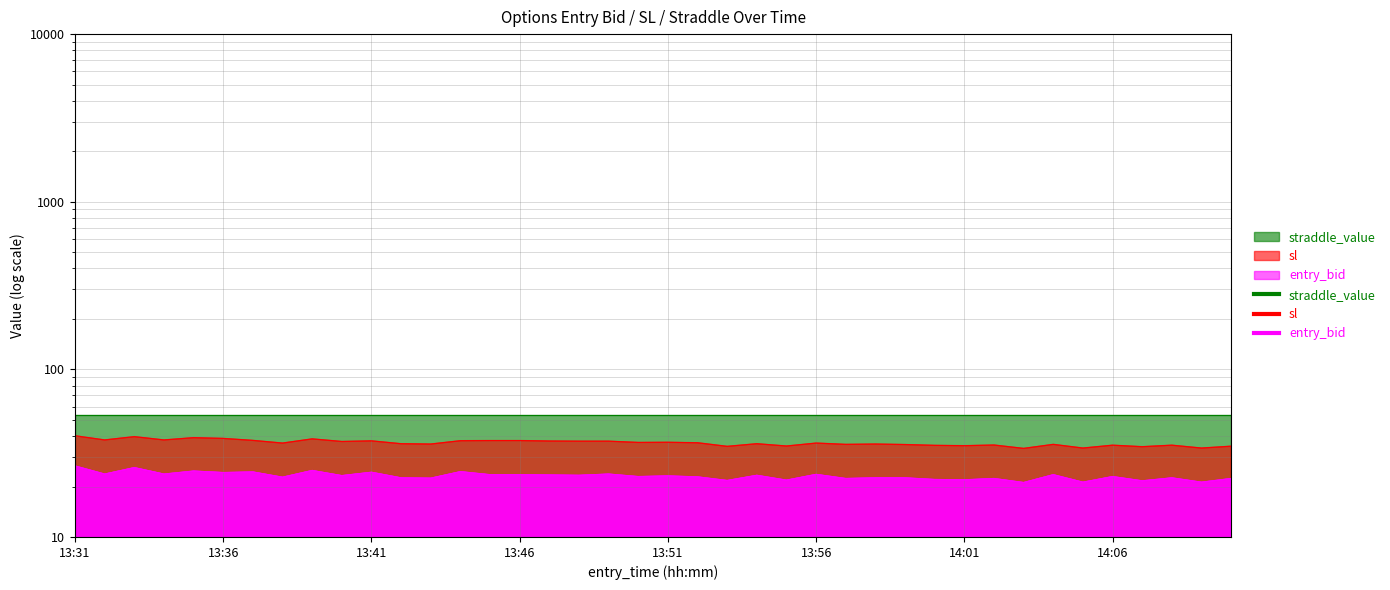

How many interior local peaks does the sl series have?

12